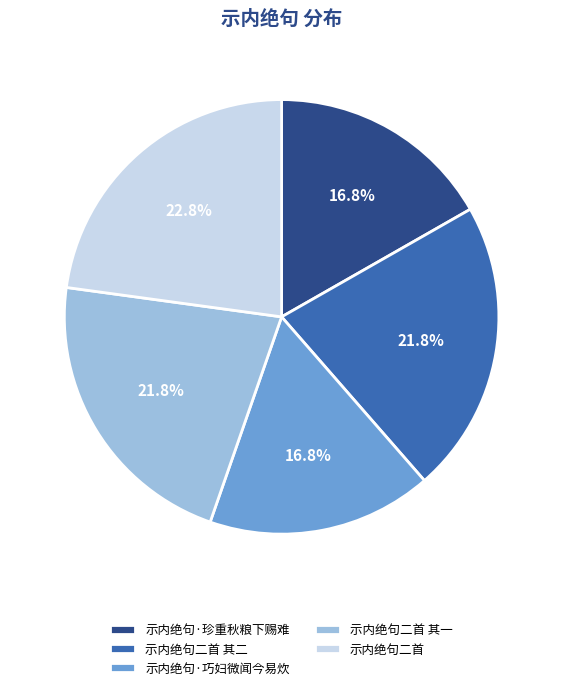

Does any single category account for the majority?

No